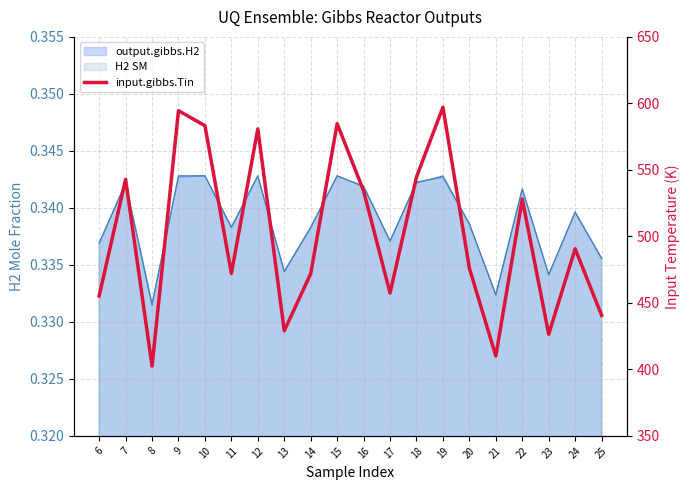

Reading right to left, what are all the values shown in this chart?

25=440.7	24=490.7	23=426.4	22=528.1	21=410.1	20=476.1	19=597.1	18=544.6	17=457.4	16=534.2	15=584.8	14=472.0	13=429.0	12=580.8	11=472.2	10=583.2	9=594.5	8=402.4	7=542.9	6=455.2